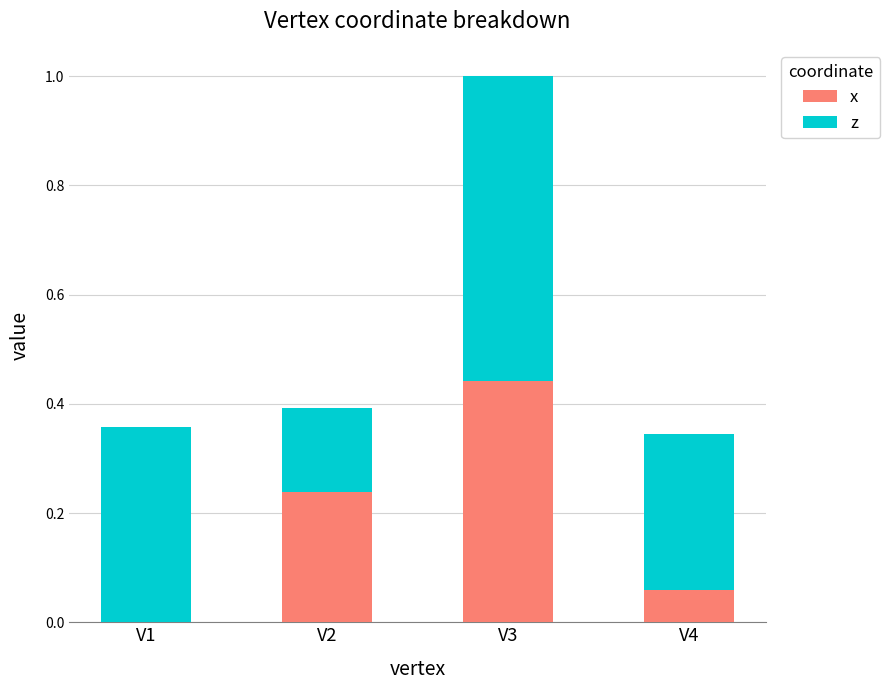

What is the sum of the x values at V4 and V3?

0.5